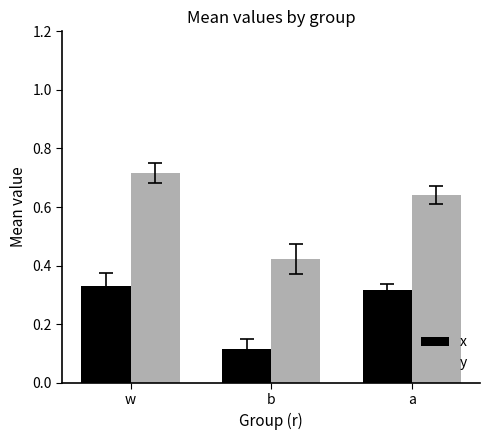

What is the sum of the y values at a and b?

1.1